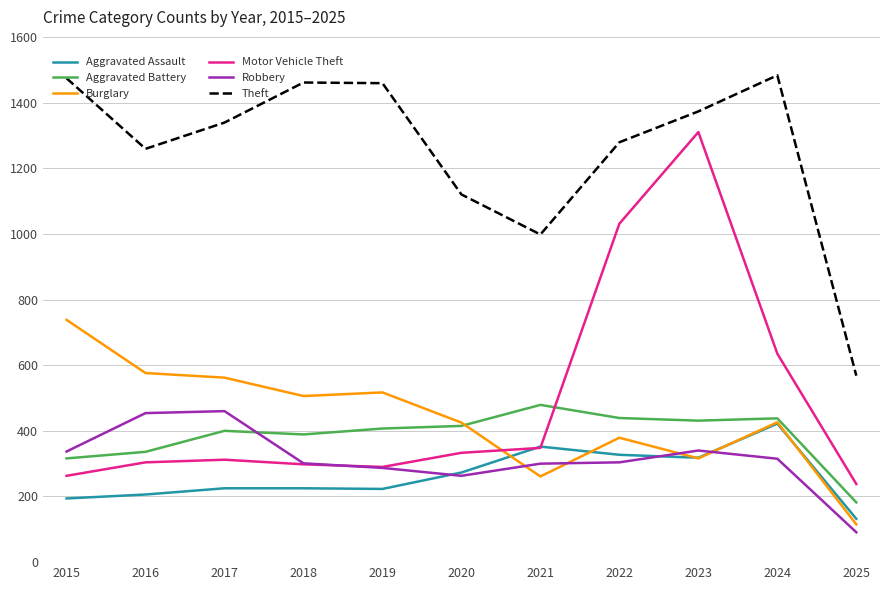

What is the lowest value of the Burglary series?

115